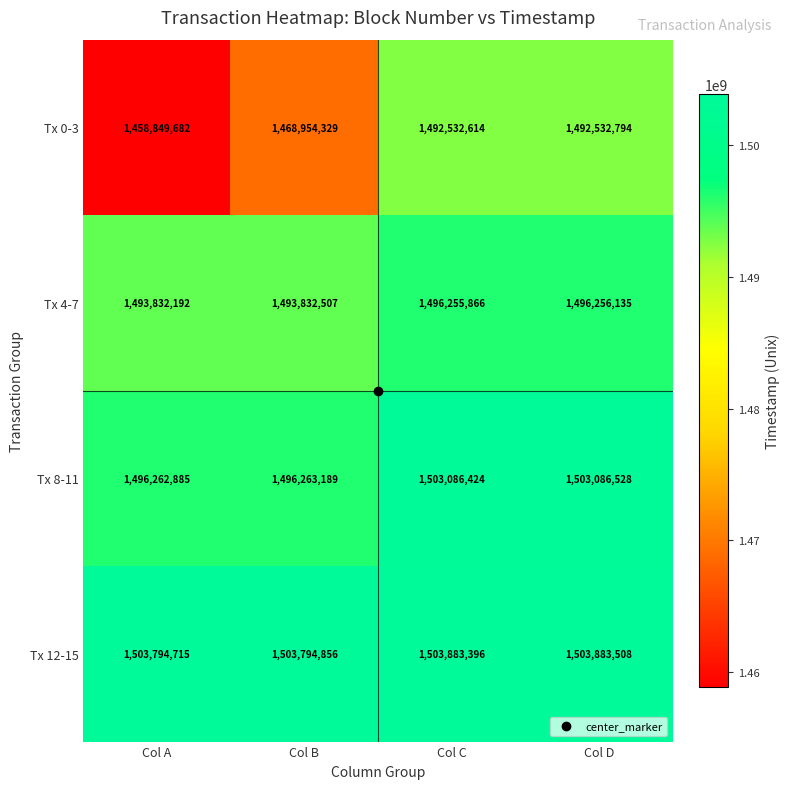

What is the total value across all series at Col A?

5952739474